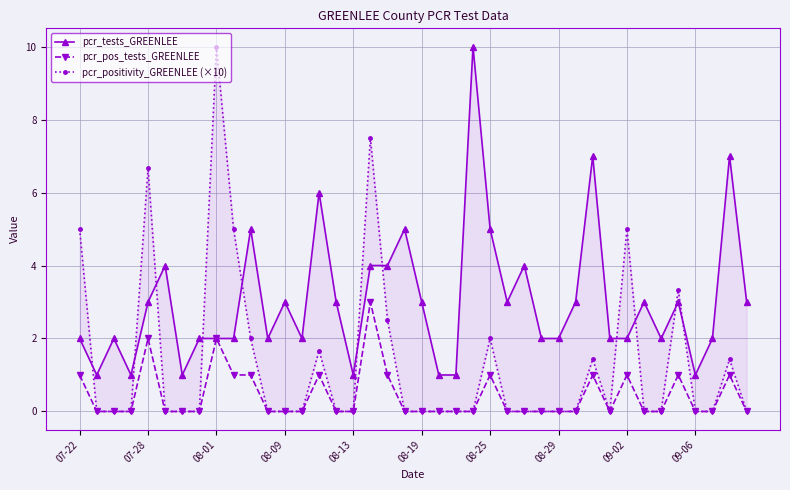

At how many categories does at least one series exceed 3?

17